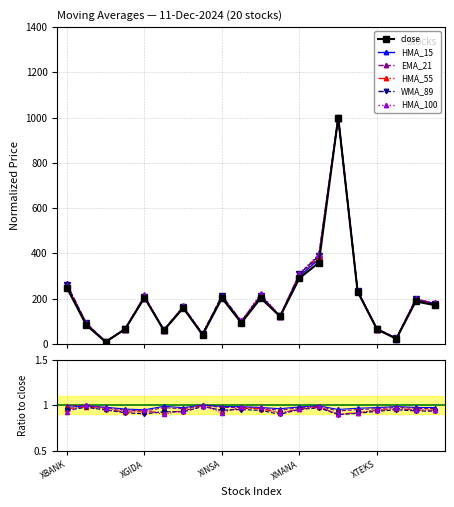

At which category is the sum across all series the highest?

14